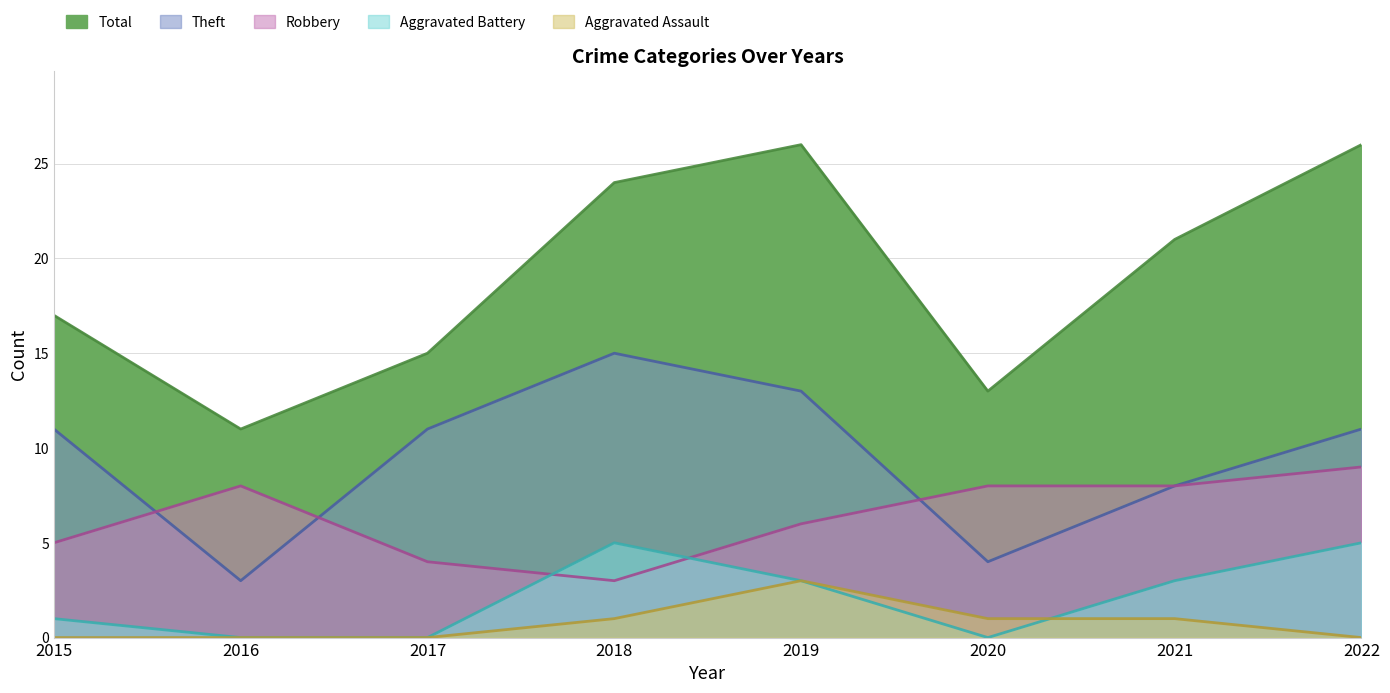

What is the difference between the maximum and second lowest values in the Aggravated Battery series?

5